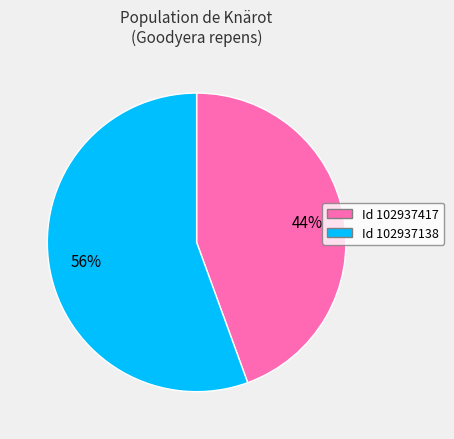

To the nearest percent, what is the average slice percentage?

50%